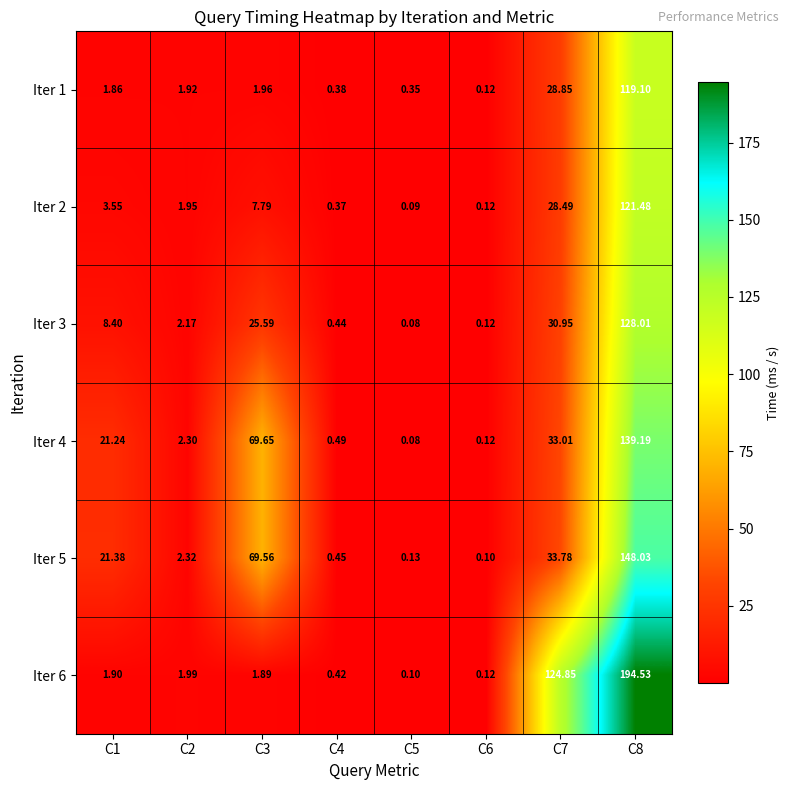

How many data points does each series have?

8